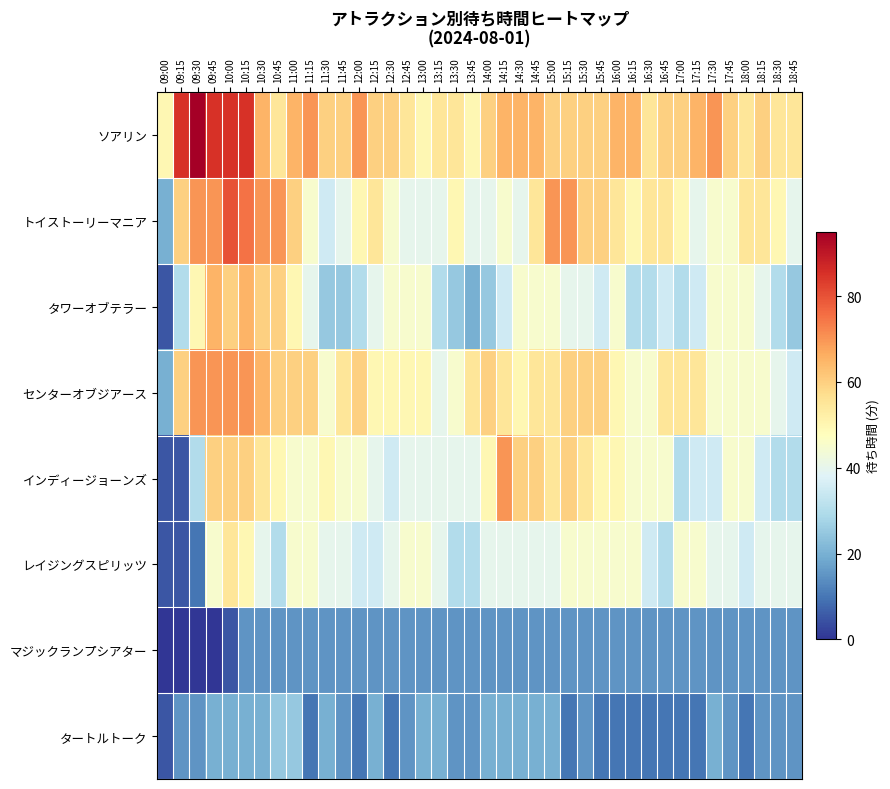

Reading left to right, list all the values displayed in this chart.

ソアリン: 09:00=50	09:15=85	09:30=95	09:45=85	10:00=85	10:15=85	10:30=65	10:45=55	11:00=65	11:15=70	11:30=60	11:45=60	12:00=70	12:15=60	12:30=60	12:45=55	13:00=50	13:15=55	13:30=55	13:45=50	14:00=60	14:15=65	14:30=65	14:45=65	15:00=60	15:15=60	15:30=60	15:45=60	16:00=65	16:15=65	16:30=55	16:45=60	17:00=60	17:15=65	17:30=70	17:45=60	18:00=55	18:15=60	18:30=55	18:45=55
トイストーリーマニア: 09:00=20	09:15=60	09:30=70	09:45=70	10:00=80	10:15=75	10:30=70	10:45=70	11:00=60	11:15=45	11:30=35	11:45=40	12:00=50	12:15=55	12:30=45	12:45=40	13:00=40	13:15=40	13:30=50	13:45=40	14:00=40	14:15=45	14:30=40	14:45=55	15:00=70	15:15=70	15:30=60	15:45=60	16:00=55	16:15=50	16:30=55	16:45=55	17:00=50	17:15=40	17:30=45	17:45=45	18:00=55	18:15=55	18:30=50	18:45=40
タワーオブテラー: 09:00=5	09:15=30	09:30=50	09:45=65	10:00=60	10:15=65	10:30=60	10:45=60	11:00=50	11:15=40	11:30=25	11:45=25	12:00=30	12:15=40	12:30=45	12:45=45	13:00=45	13:15=30	13:30=25	13:45=20	14:00=25	14:15=35	14:30=45	14:45=45	15:00=45	15:15=40	15:30=40	15:45=35	16:00=45	16:15=30	16:30=30	16:45=35	17:00=30	17:15=35	17:30=45	17:45=45	18:00=45	18:15=40	18:30=30	18:45=25
センターオブジアース: 09:00=20	09:15=60	09:30=70	09:45=70	10:00=70	10:15=70	10:30=65	10:45=60	11:00=60	11:15=60	11:30=45	11:45=55	12:00=60	12:15=50	12:30=50	12:45=50	13:00=50	13:15=40	13:30=45	13:45=55	14:00=60	14:15=55	14:30=50	14:45=55	15:00=55	15:15=60	15:30=60	15:45=60	16:00=50	16:15=45	16:30=45	16:45=55	17:00=55	17:15=55	17:30=45	17:45=45	18:00=45	18:15=45	18:30=40	18:45=35
インディージョーンズ: 09:00=5	09:15=5	09:30=30	09:45=60	10:00=60	10:15=60	10:30=55	10:45=50	11:00=45	11:15=45	11:30=50	11:45=45	12:00=45	12:15=40	12:30=35	12:45=40	13:00=40	13:15=40	13:30=40	13:45=40	14:00=50	14:15=70	14:30=60	14:45=60	15:00=55	15:15=60	15:30=55	15:45=50	16:00=50	16:15=45	16:30=45	16:45=45	17:00=30	17:15=35	17:30=35	17:45=45	18:00=45	18:15=35	18:30=30	18:45=30
レイジングスピリッツ: 09:00=5	09:15=5	09:30=10	09:45=45	10:00=55	10:15=50	10:30=40	10:45=30	11:00=45	11:15=45	11:30=40	11:45=40	12:00=35	12:15=35	12:30=40	12:45=45	13:00=45	13:15=40	13:30=30	13:45=30	14:00=40	14:15=40	14:30=40	14:45=40	15:00=40	15:15=45	15:30=45	15:45=45	16:00=45	16:15=45	16:30=35	16:45=30	17:00=45	17:15=45	17:30=40	17:45=40	18:00=35	18:15=40	18:30=40	18:45=40
マジックランプシアター: 09:00=0	09:15=0	09:30=0	09:45=0	10:00=5	10:15=15	10:30=15	10:45=15	11:00=15	11:15=15	11:30=15	11:45=15	12:00=15	12:15=15	12:30=15	12:45=15	13:00=15	13:15=15	13:30=15	13:45=15	14:00=15	14:15=15	14:30=15	14:45=15	15:00=15	15:15=15	15:30=15	15:45=15	16:00=15	16:15=15	16:30=15	16:45=15	17:00=15	17:15=15	17:30=15	17:45=15	18:00=15	18:15=15	18:30=15	18:45=15
タートルトーク: 09:00=5	09:15=15	09:30=15	09:45=20	10:00=20	10:15=20	10:30=20	10:45=25	11:00=25	11:15=10	11:30=20	11:45=15	12:00=10	12:15=20	12:30=10	12:45=15	13:00=20	13:15=20	13:30=15	13:45=15	14:00=20	14:15=20	14:30=20	14:45=20	15:00=20	15:15=10	15:30=15	15:45=10	16:00=10	16:15=10	16:30=10	16:45=10	17:00=10	17:15=10	17:30=20	17:45=15	18:00=10	18:15=15	18:30=15	18:45=15